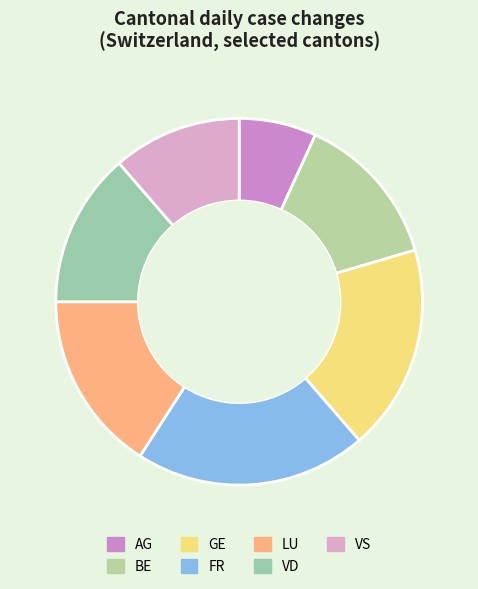

How many slices are in this pie chart?

7